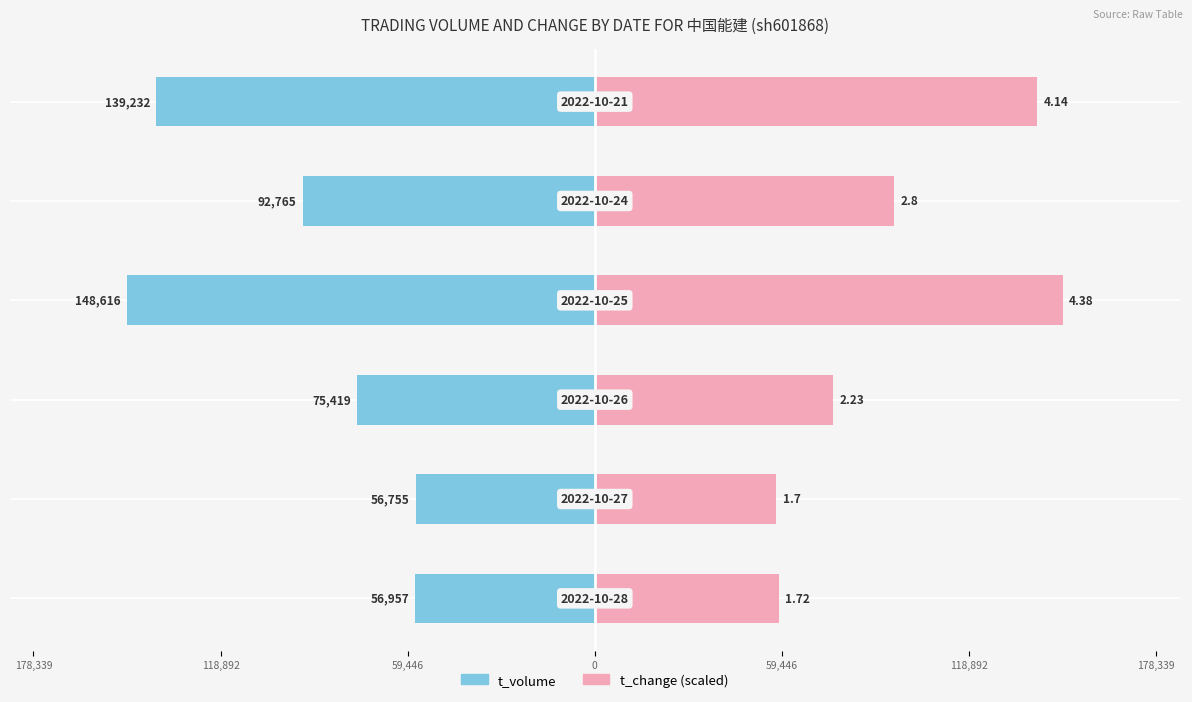

Reading left to right, extract all data points from this chart.

t_volume: 178,339=-56957.0	118,892=-56755.0	59,446=-75419.0	0=-148616.0	59,446=-92765.0	118,892=-139232.0
t_change: 178,339=58360.6	118,892=57682.0	59,446=75665.2	0=148616.0	59,446=95005.7	118,892=140472.7